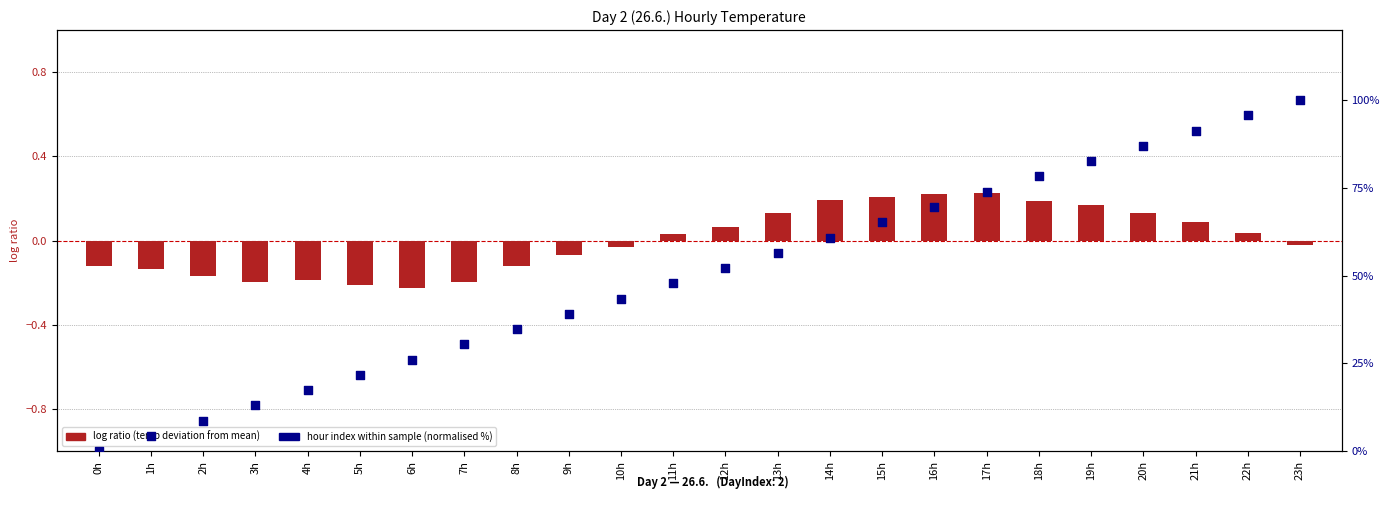

Which series reaches the minimum Y coordinate?

log ratio (temp deviation)